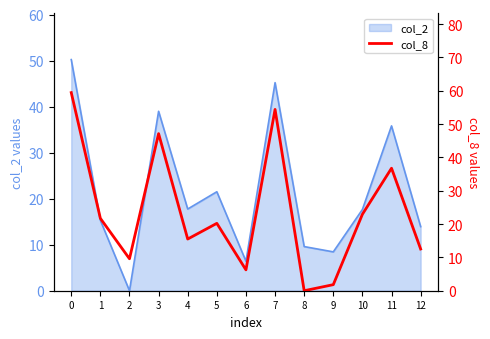

Is it true that the value at 4 is 21.2?

False